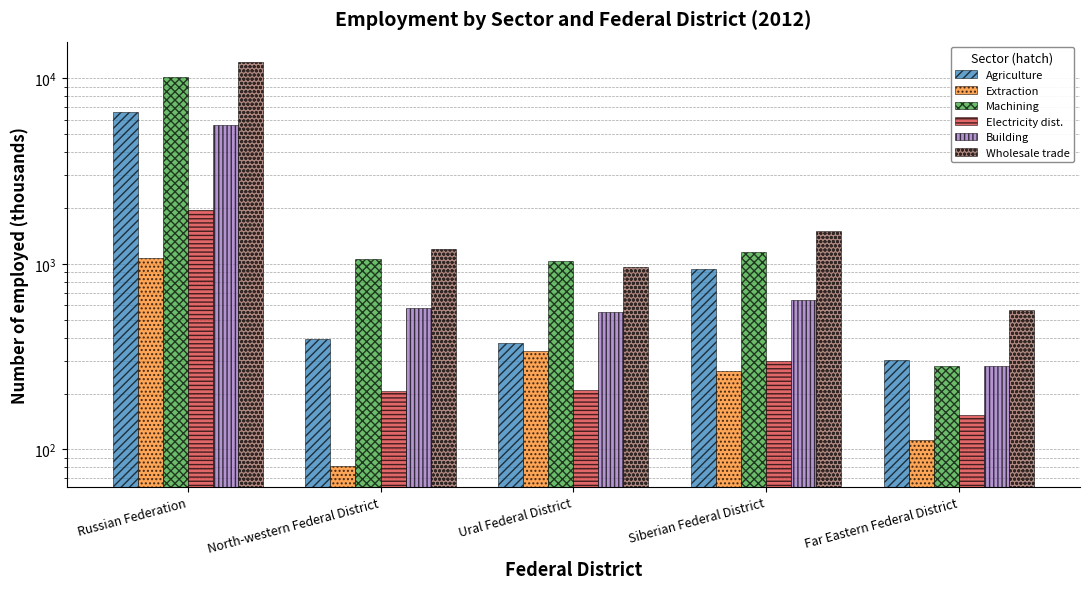

Reading left to right, what are all the values shown in this chart?

Agriculture: 6608.6	391.8	372.2	943.5	304.0
Extraction: 1079.7	81.0	337.6	265.5	111.8
Machining: 10170.0	1058.8	1033.4	1164.4	280.0
Electricity dist.: 1947.1	206.3	209.2	298.8	153.0
Building: 5641.9	580.6	548.3	642.6	280.5
Wholesale trade: 12292.2	1207.7	964.6	1498.4	565.3